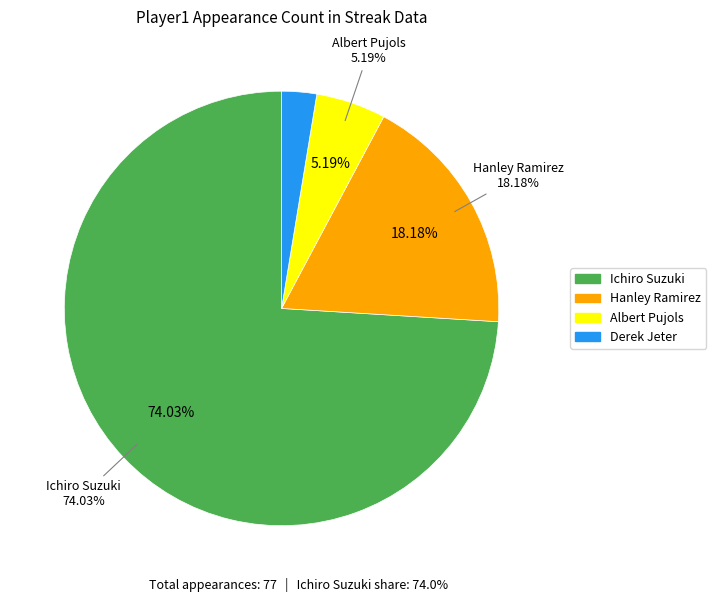

Count the number of slices in the pie.

4